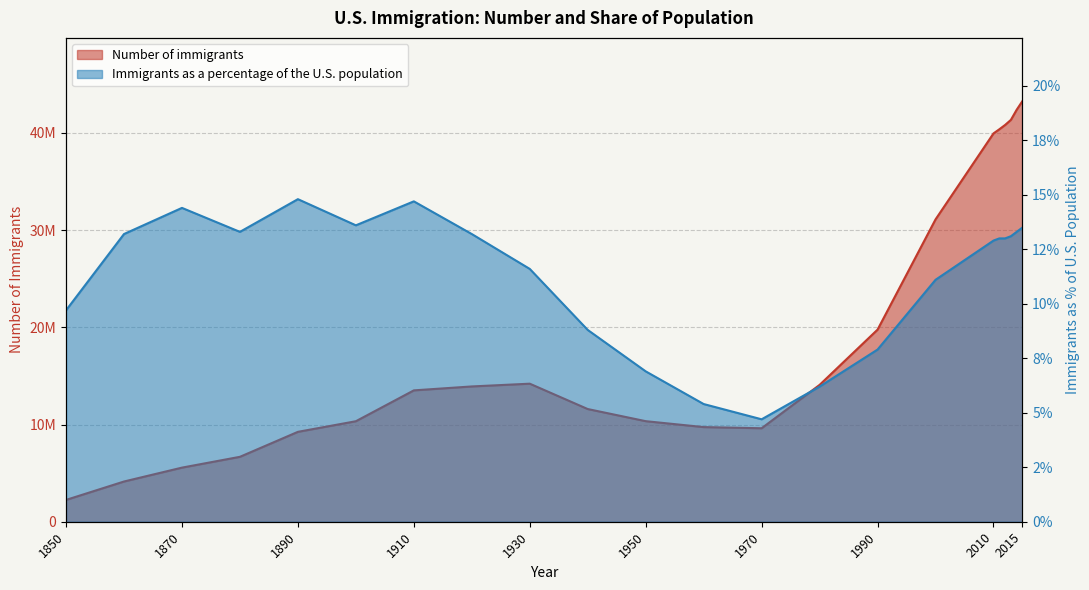

How many data points in Number of immigrants are above 13920700?

10